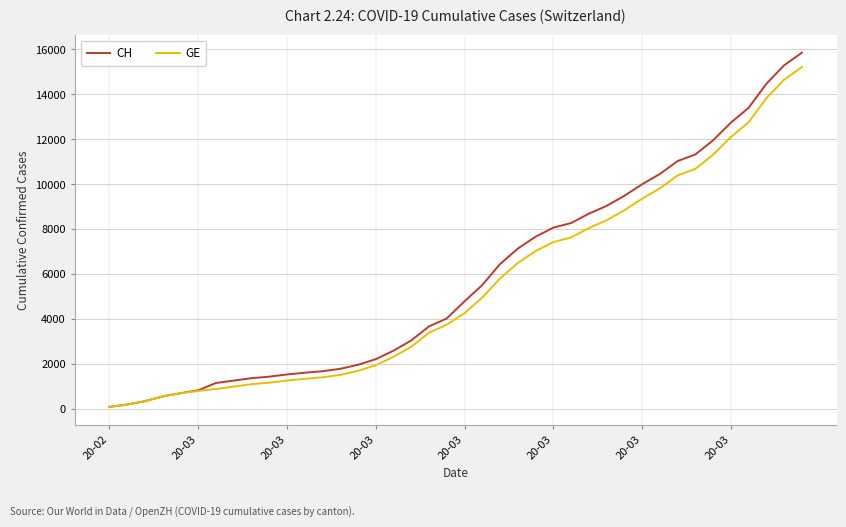

What is the highest value of the GE series?

15215